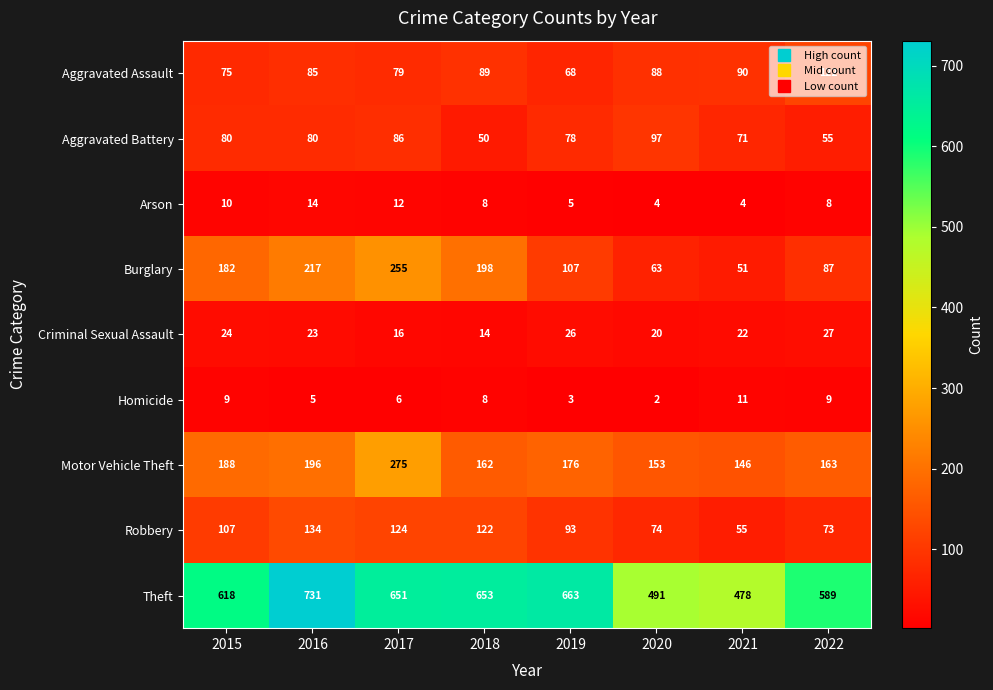

What is the sum of the Criminal Sexual Assault values at 2021 and 2017?

38